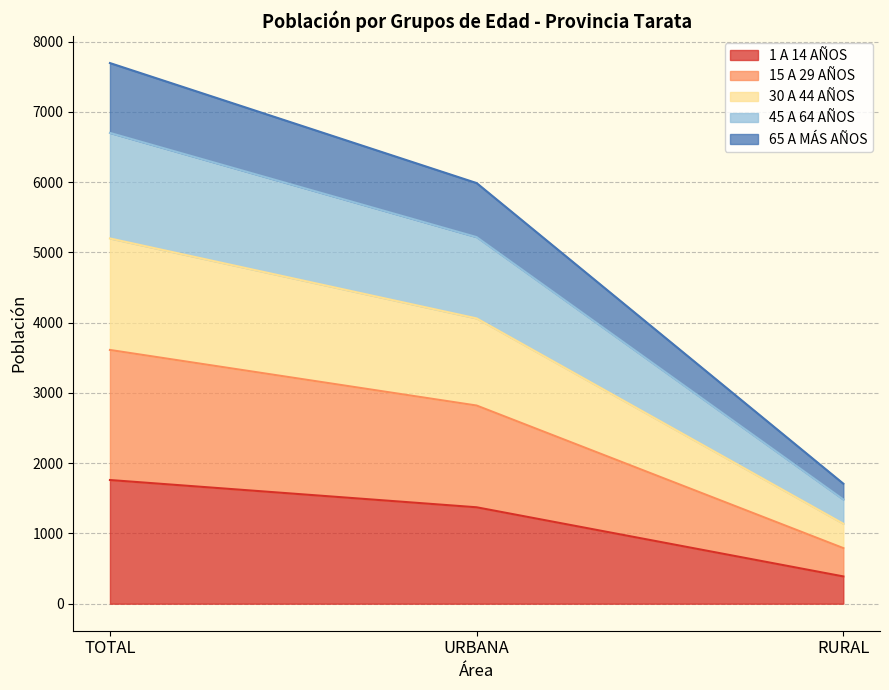

How many lines are shown in the chart?

5